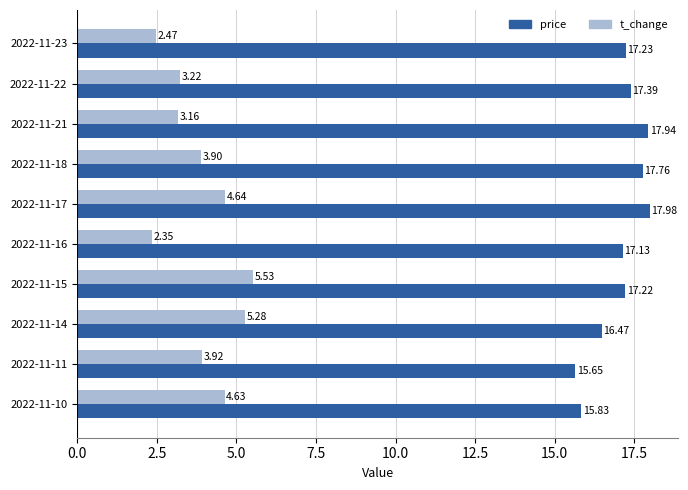

Rank the series by their average value, from highest to lowest.

price, t_change